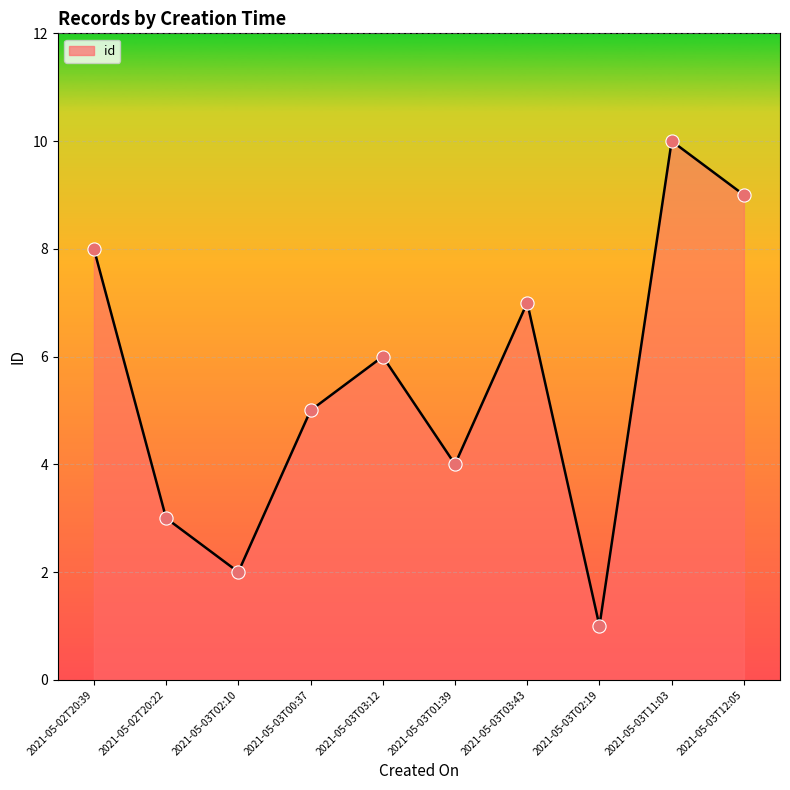

What is the change in value from 2021-05-03T02:10 to 2021-05-03T11:03?

+8